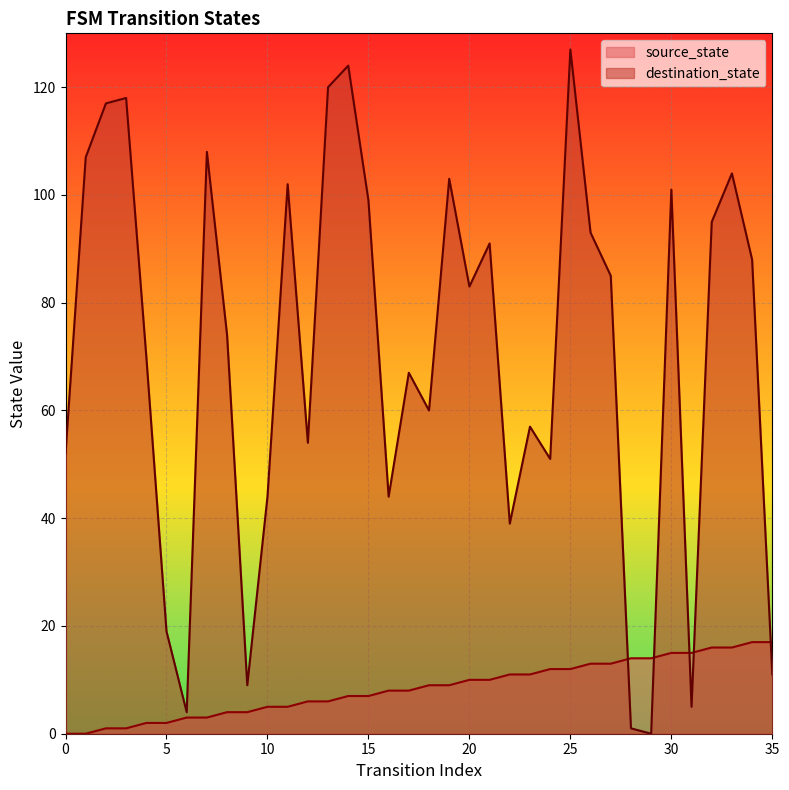

The value of destination_state at 29 is -86. True or false?

False